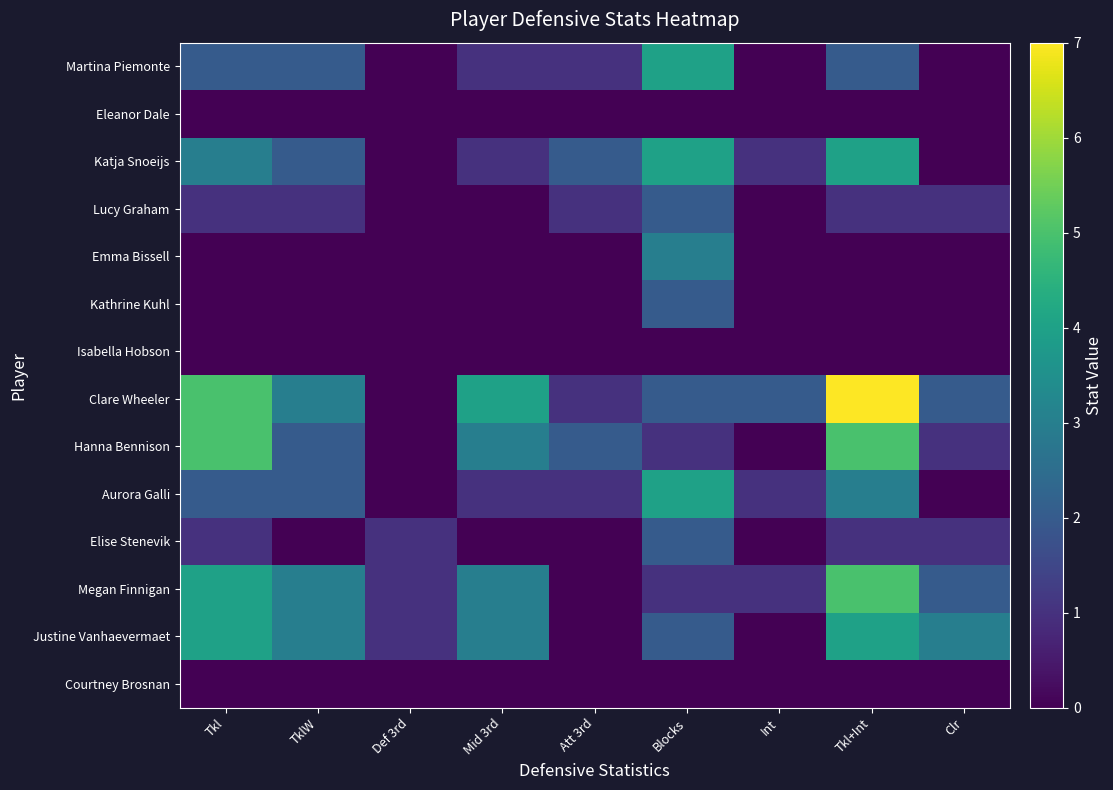

Reading left to right, extract all data points from this chart.

Martina Piemonte: Tkl=2	TklW=2	Def 3rd=0	Mid 3rd=1	Att 3rd=1	Blocks=4	Int=0	Tkl+Int=2	Clr=0
Eleanor Dale: Tkl=0	TklW=0	Def 3rd=0	Mid 3rd=0	Att 3rd=0	Blocks=0	Int=0	Tkl+Int=0	Clr=0
Katja Snoeijs: Tkl=3	TklW=2	Def 3rd=0	Mid 3rd=1	Att 3rd=2	Blocks=4	Int=1	Tkl+Int=4	Clr=0
Lucy Graham: Tkl=1	TklW=1	Def 3rd=0	Mid 3rd=0	Att 3rd=1	Blocks=2	Int=0	Tkl+Int=1	Clr=1
Emma Bissell: Tkl=0	TklW=0	Def 3rd=0	Mid 3rd=0	Att 3rd=0	Blocks=3	Int=0	Tkl+Int=0	Clr=0
Kathrine Kuhl: Tkl=0	TklW=0	Def 3rd=0	Mid 3rd=0	Att 3rd=0	Blocks=2	Int=0	Tkl+Int=0	Clr=0
Isabella Hobson: Tkl=0	TklW=0	Def 3rd=0	Mid 3rd=0	Att 3rd=0	Blocks=0	Int=0	Tkl+Int=0	Clr=0
Clare Wheeler: Tkl=5	TklW=3	Def 3rd=0	Mid 3rd=4	Att 3rd=1	Blocks=2	Int=2	Tkl+Int=7	Clr=2
Hanna Bennison: Tkl=5	TklW=2	Def 3rd=0	Mid 3rd=3	Att 3rd=2	Blocks=1	Int=0	Tkl+Int=5	Clr=1
Aurora Galli: Tkl=2	TklW=2	Def 3rd=0	Mid 3rd=1	Att 3rd=1	Blocks=4	Int=1	Tkl+Int=3	Clr=0
Elise Stenevik: Tkl=1	TklW=0	Def 3rd=1	Mid 3rd=0	Att 3rd=0	Blocks=2	Int=0	Tkl+Int=1	Clr=1
Megan Finnigan: Tkl=4	TklW=3	Def 3rd=1	Mid 3rd=3	Att 3rd=0	Blocks=1	Int=1	Tkl+Int=5	Clr=2
Justine Vanhaevermaet: Tkl=4	TklW=3	Def 3rd=1	Mid 3rd=3	Att 3rd=0	Blocks=2	Int=0	Tkl+Int=4	Clr=3
Courtney Brosnan: Tkl=0	TklW=0	Def 3rd=0	Mid 3rd=0	Att 3rd=0	Blocks=0	Int=0	Tkl+Int=0	Clr=0